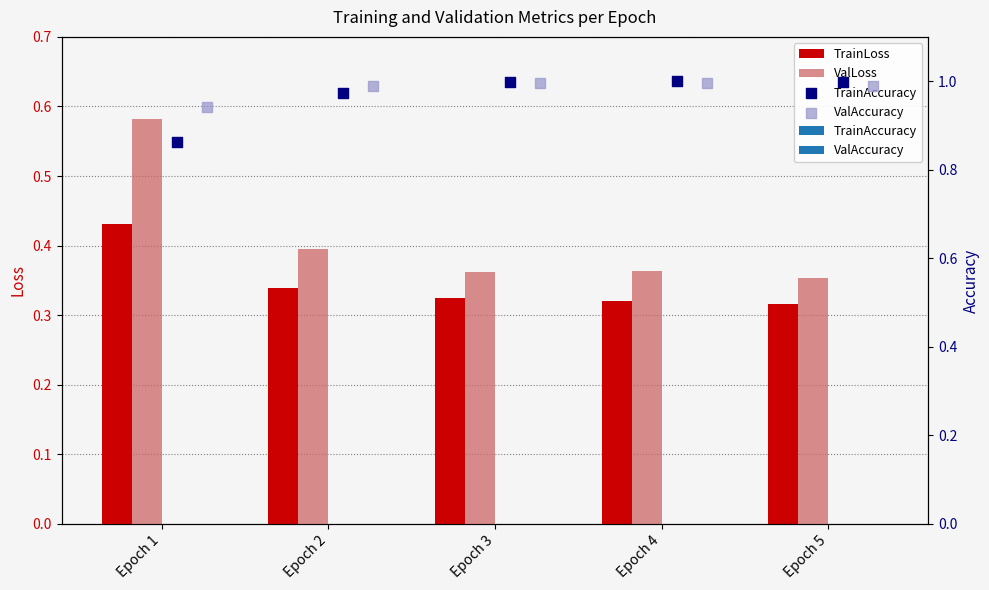

At how many categories does at least one series exceed 0?

5